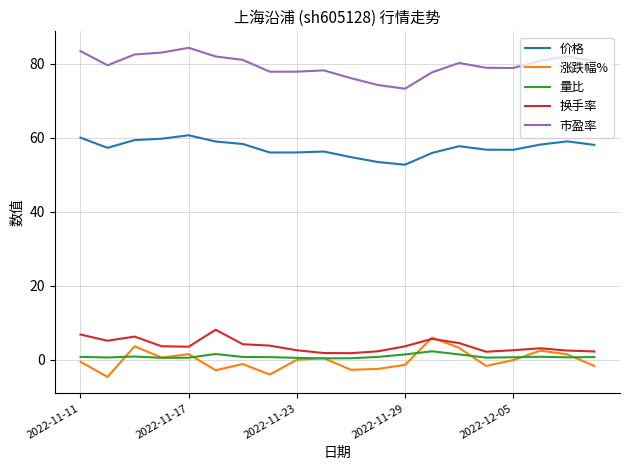

What is the greatest value displayed?

84.3